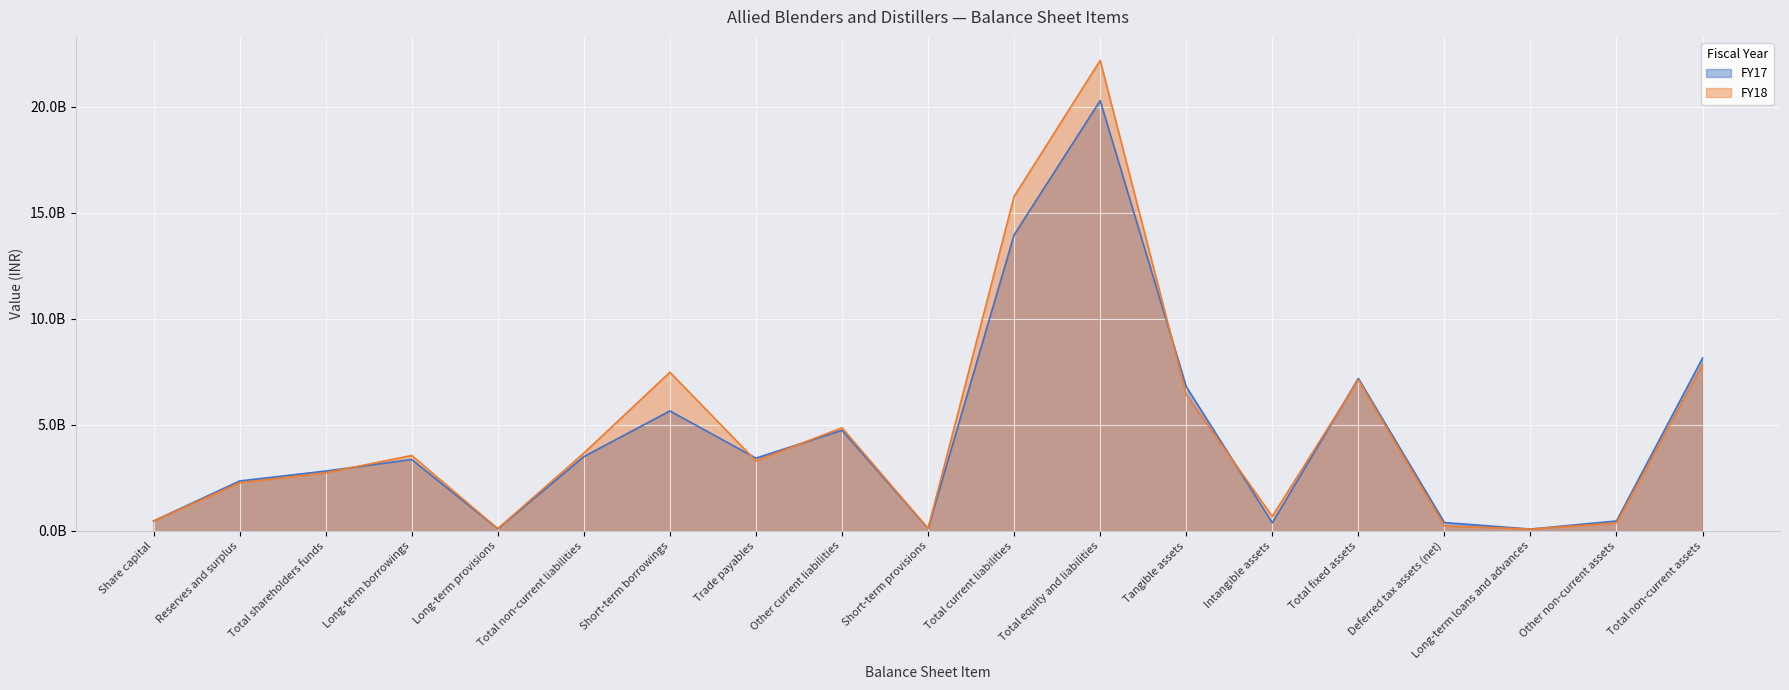

Reading left to right, what are all the values shown in this chart?

FY17: Share capital=467800000	Reserves and surplus=2355062000	Total shareholders funds=2822862000	Long-term borrowings=3368755000	Long-term provisions=103039000	Total non-current liabilities=3502684000	Short-term borrowings=5656617000	Trade payables=3431833000	Other current liabilities=4744606000	Short-term provisions=120732000	Total current liabilities=13953788000	Total equity and liabilities=20279334000	Tangible assets=6802722000	Intangible assets=384912000	Total fixed assets=7187634000	Deferred tax assets (net)=395608000	Long-term loans and advances=88124000	Other non-current assets=470558000	Total non-current assets=8144626000
FY18: Share capital=471133000	Reserves and surplus=2269923000	Total shareholders funds=2741056000	Long-term borrowings=3557902000	Long-term provisions=109986000	Total non-current liabilities=3667888000	Short-term borrowings=7480167000	Trade payables=3302464000	Other current liabilities=4863724000	Short-term provisions=119191000	Total current liabilities=15765546000	Total equity and liabilities=22174490000	Tangible assets=6428607000	Intangible assets=690957000	Total fixed assets=7119564000	Deferred tax assets (net)=236791000	Long-term loans and advances=88758000	Other non-current assets=375537000	Total non-current assets=7823619000